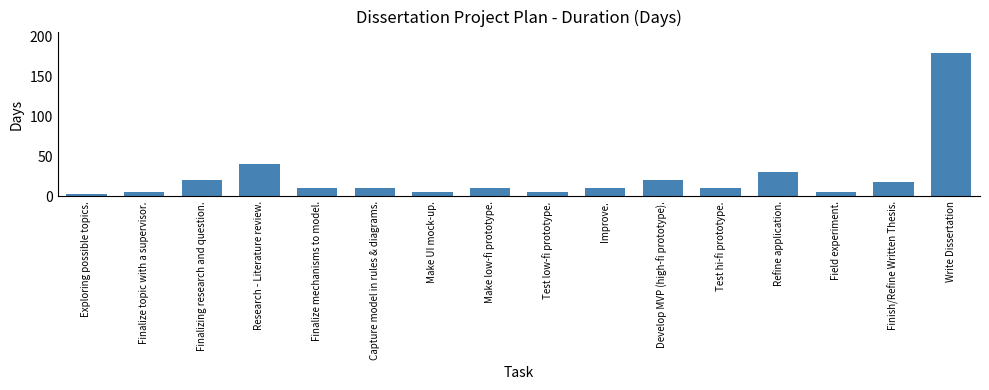

What position from the right is Finalizing research and question.?

14